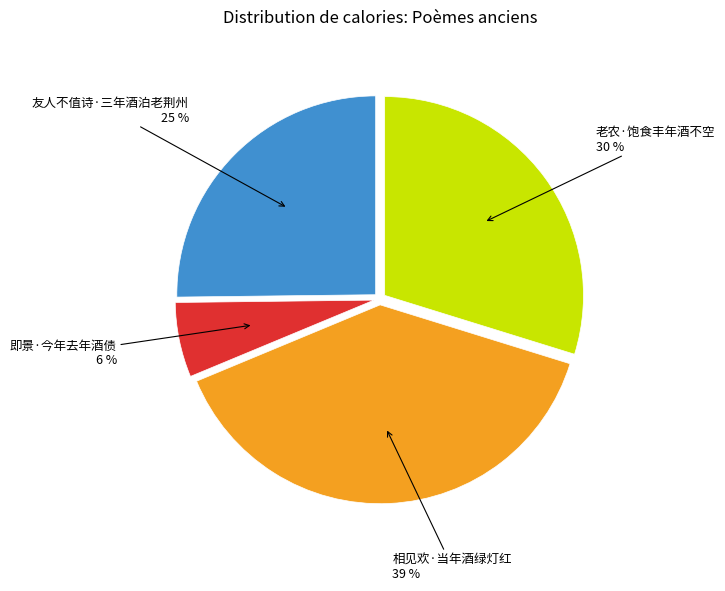

Rank the categories by value from highest to lowest.

相见欢·当年酒绿灯红, 老农·饱食丰年酒不空, 友人不值诗·三年酒泊老荆州, 即景·今年去年酒债